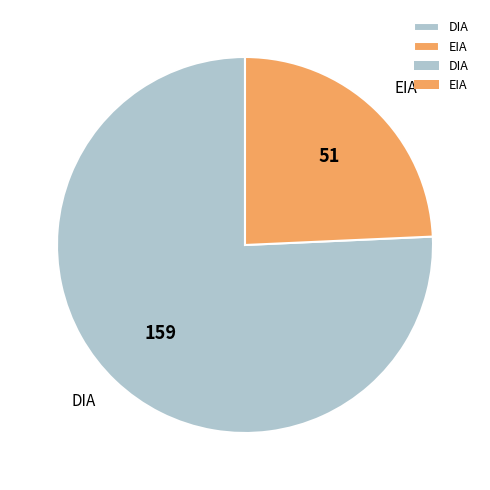

Do EIA and DIA together represent more than half of the pie?

Yes